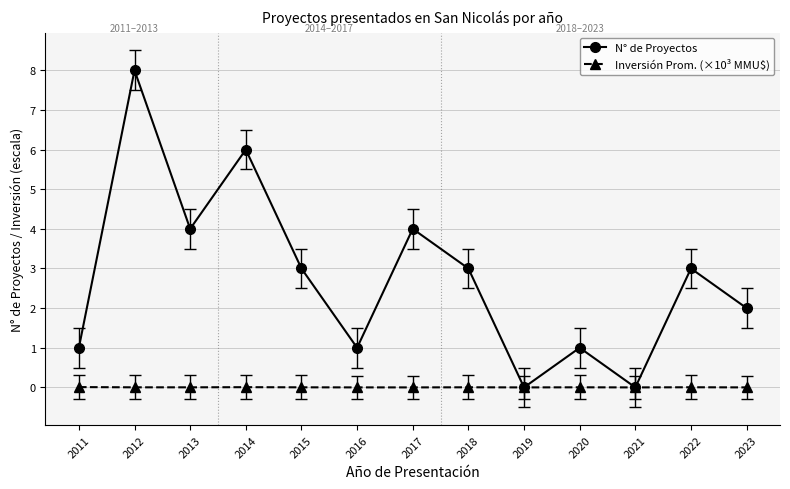

Between 2015 and 2020, which series saw the biggest shift?

N° de Proyectos